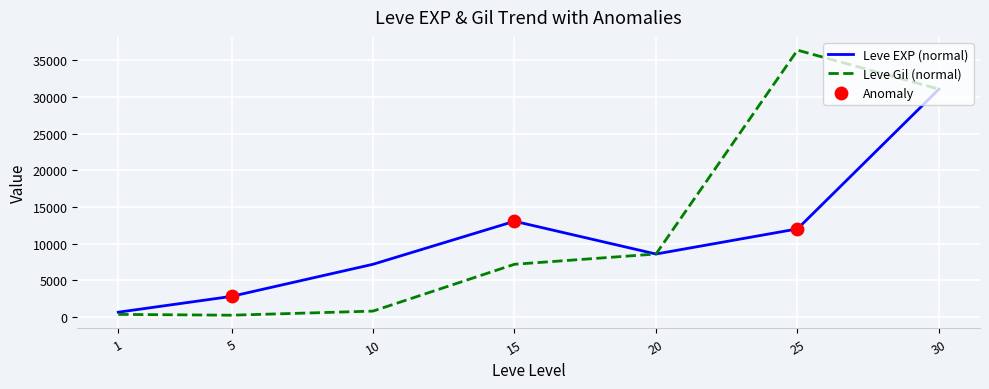

At how many categories does at least one series exceed 2975?

5